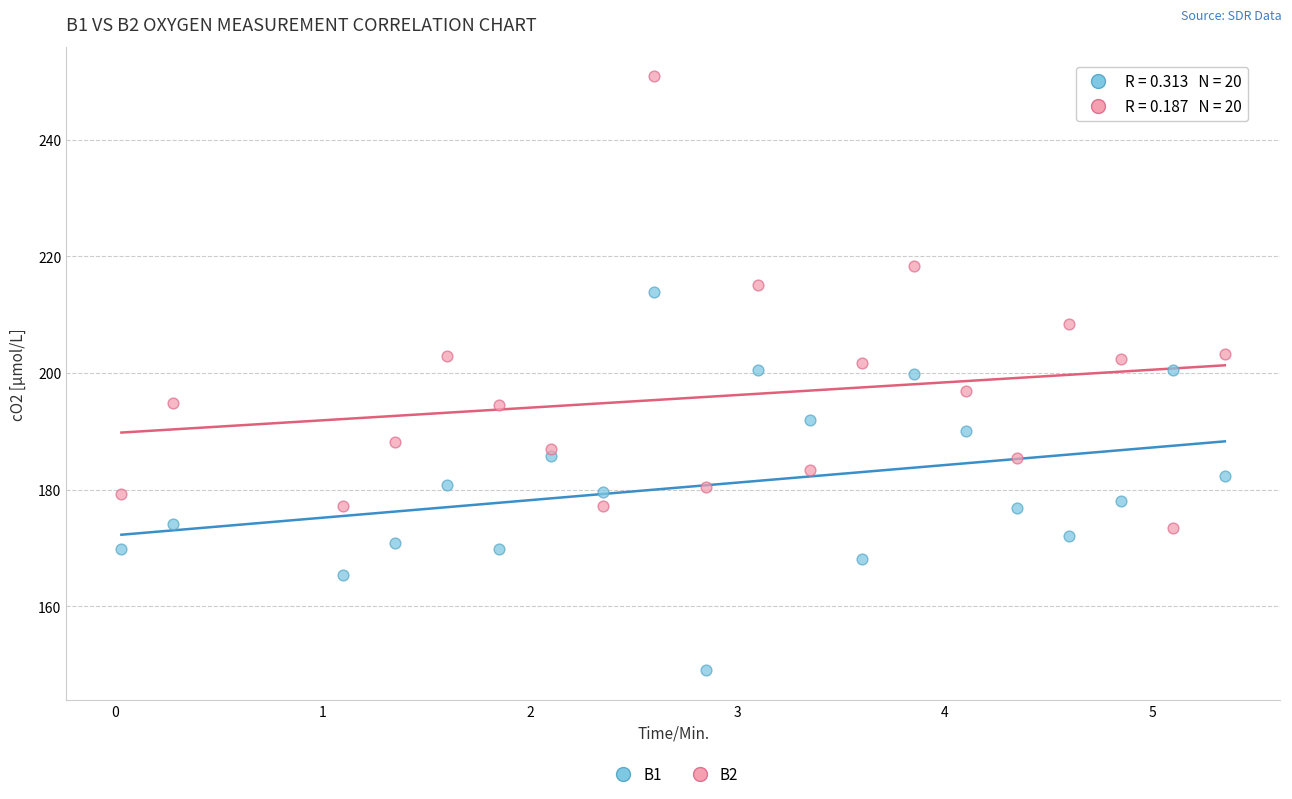

What is the X range (max minus min) for the scatter plot?

5.3